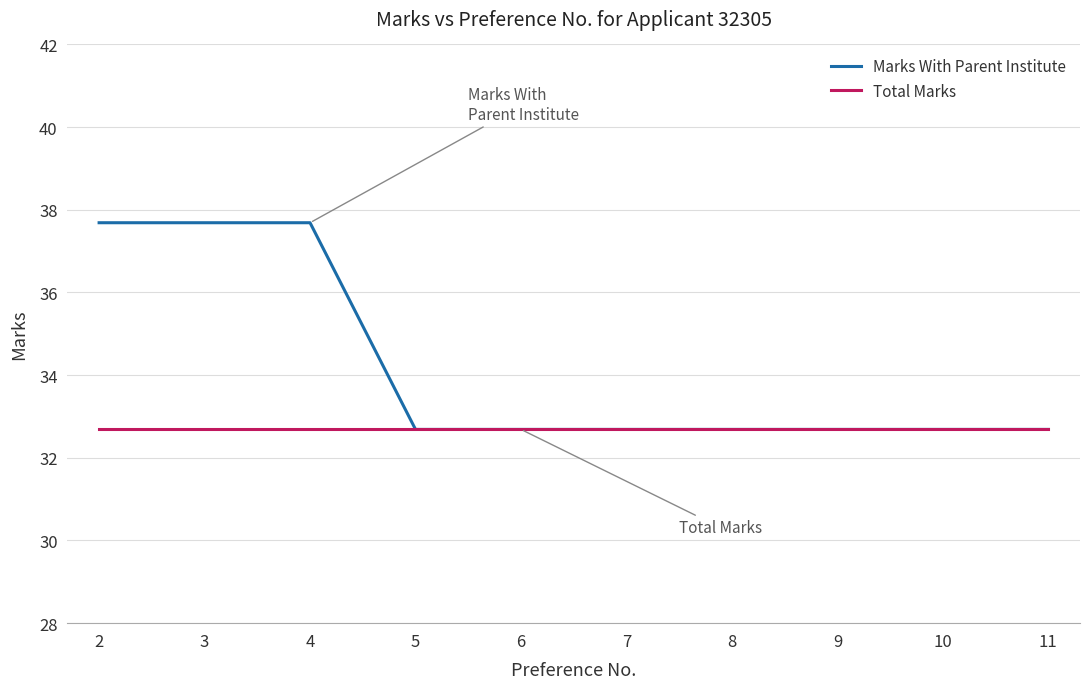

True or false: Marks With Parent Institute has a value of 62.1 at 2.

False